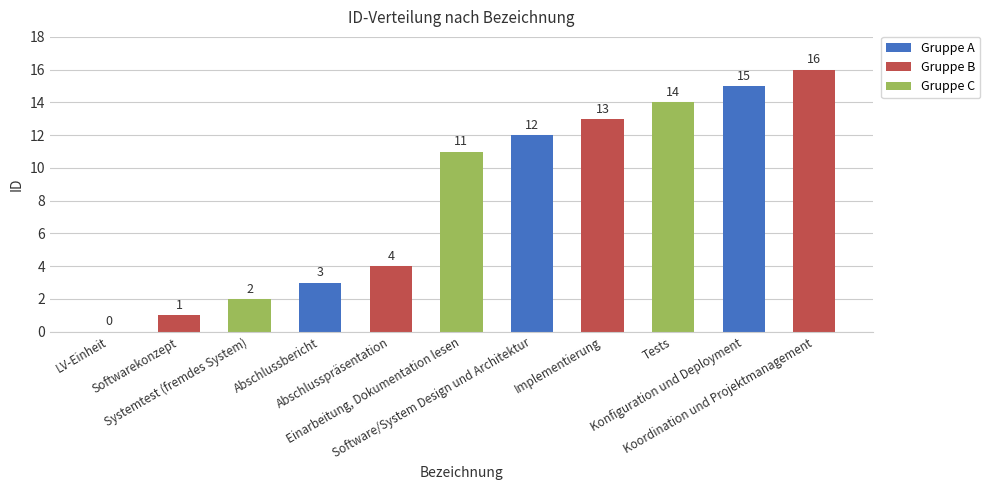

Reading left to right, transcribe all the data shown in this chart.

0	1	2	3	4	11	12	13	14	15	16